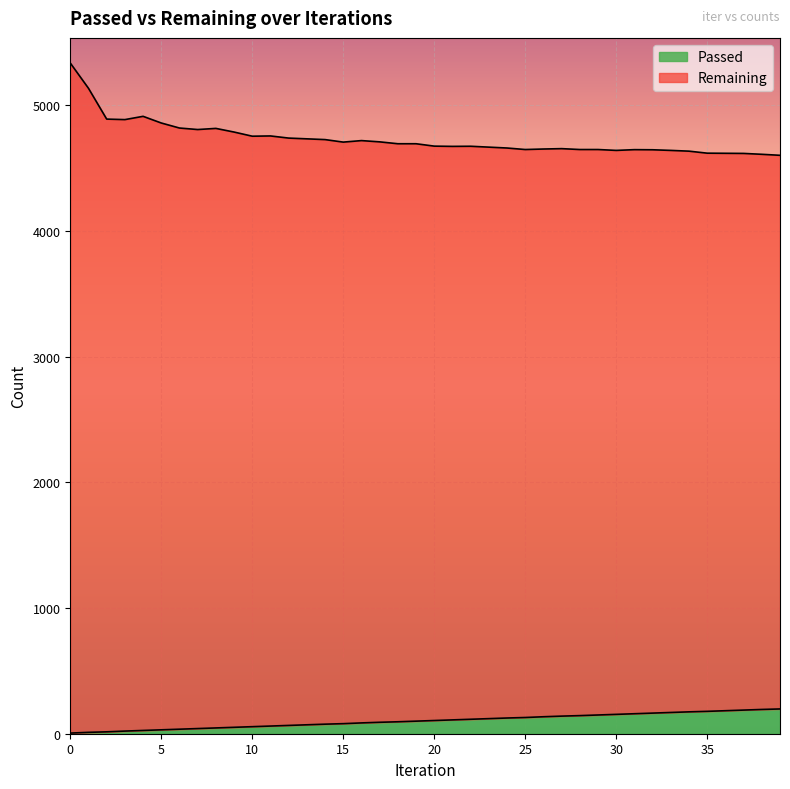

What is the average value of the Passed series?

102